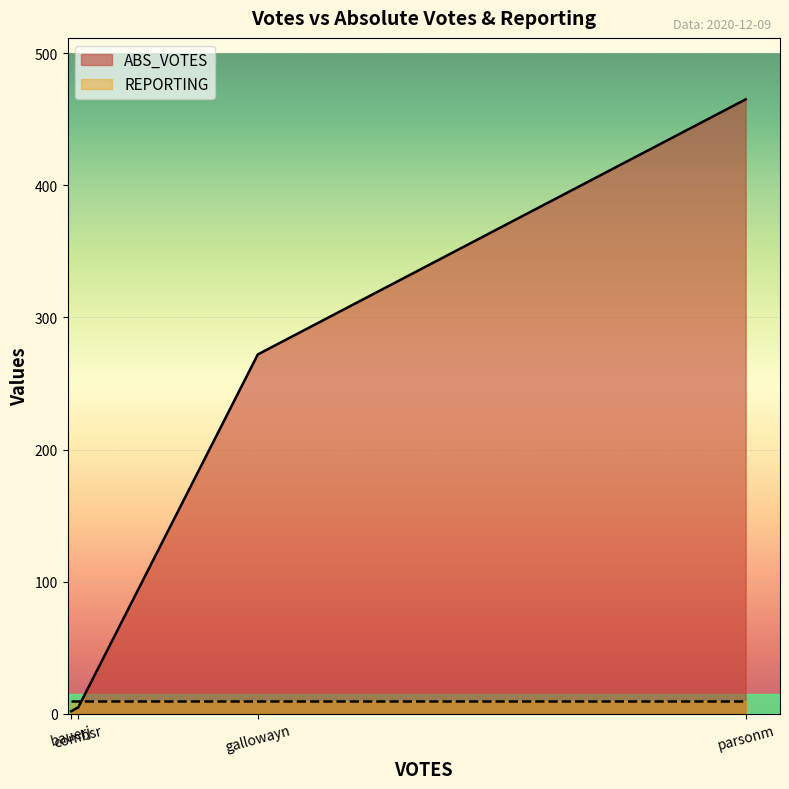

True or false: the data has more than 0 interior local peaks.

False